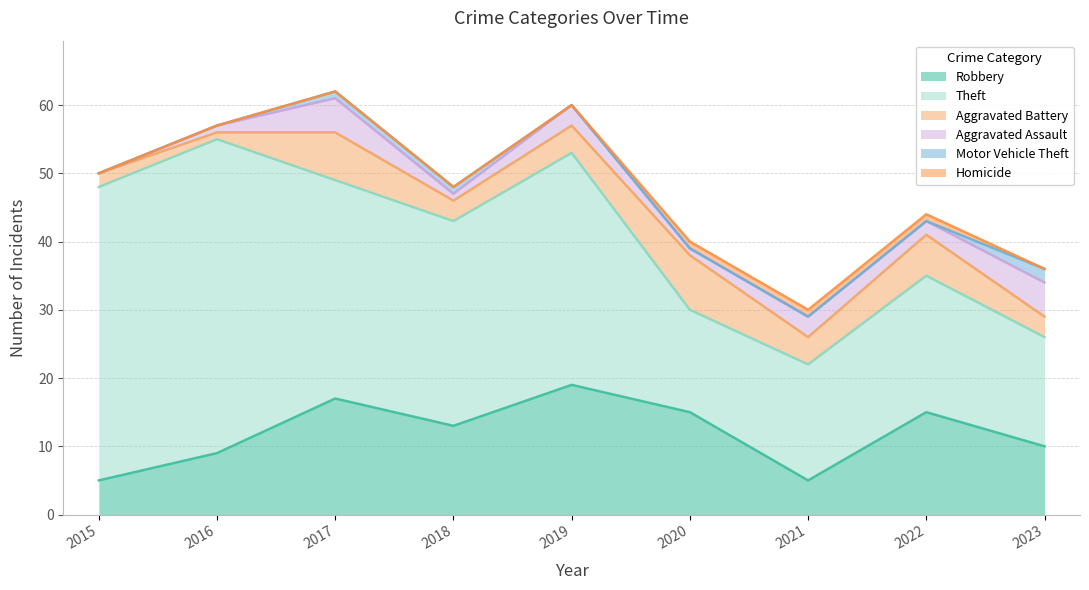

Is it true that Motor Vehicle Theft equals 1 at 2016?

False